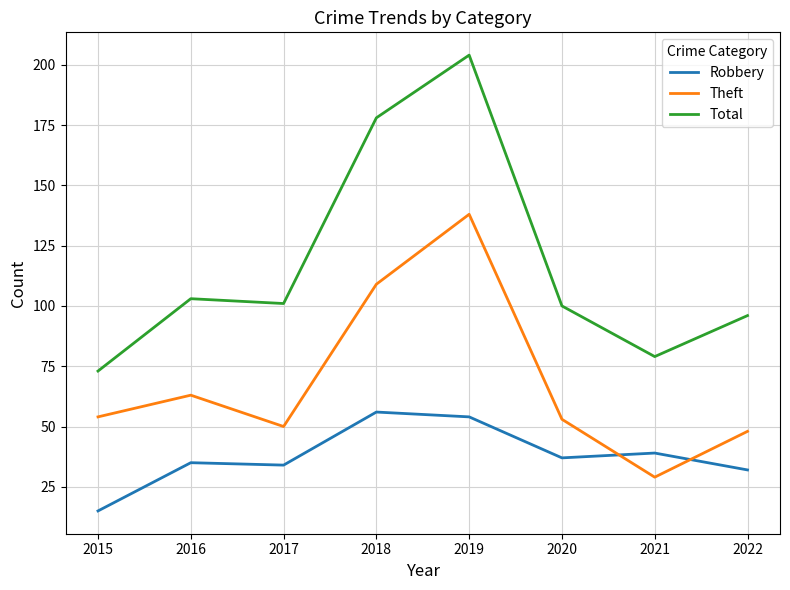

Where is Total nearest to the value 138?

2016